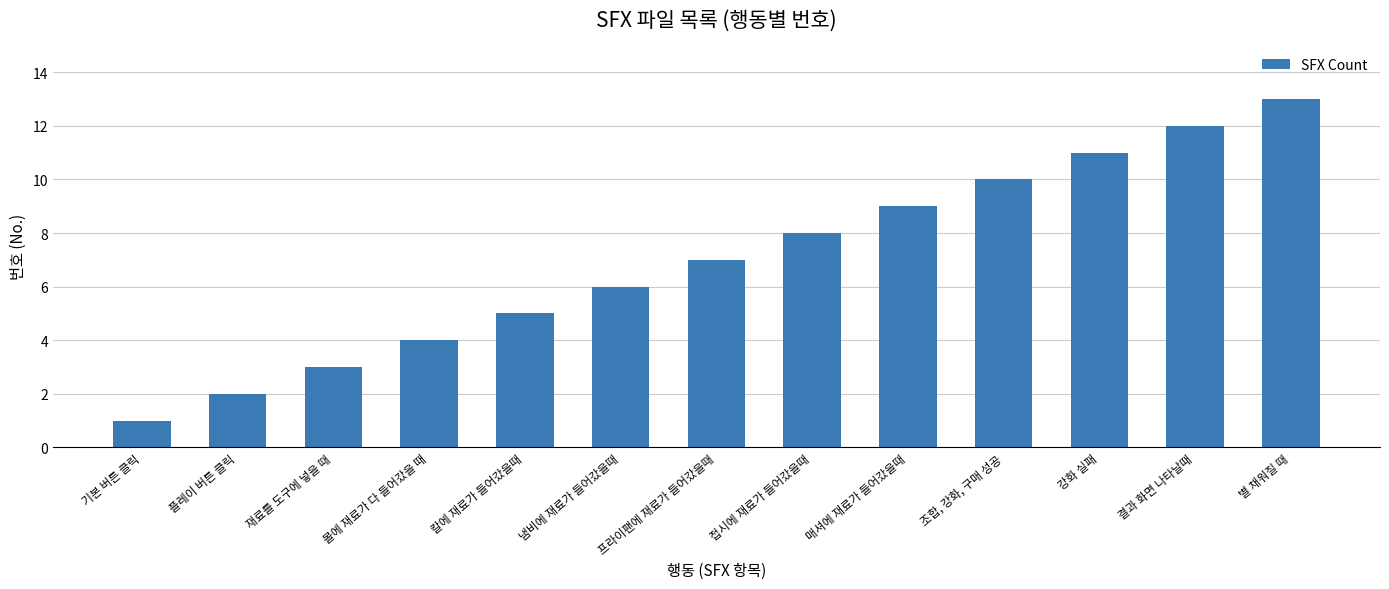

What is the maximum value shown in the chart?

13